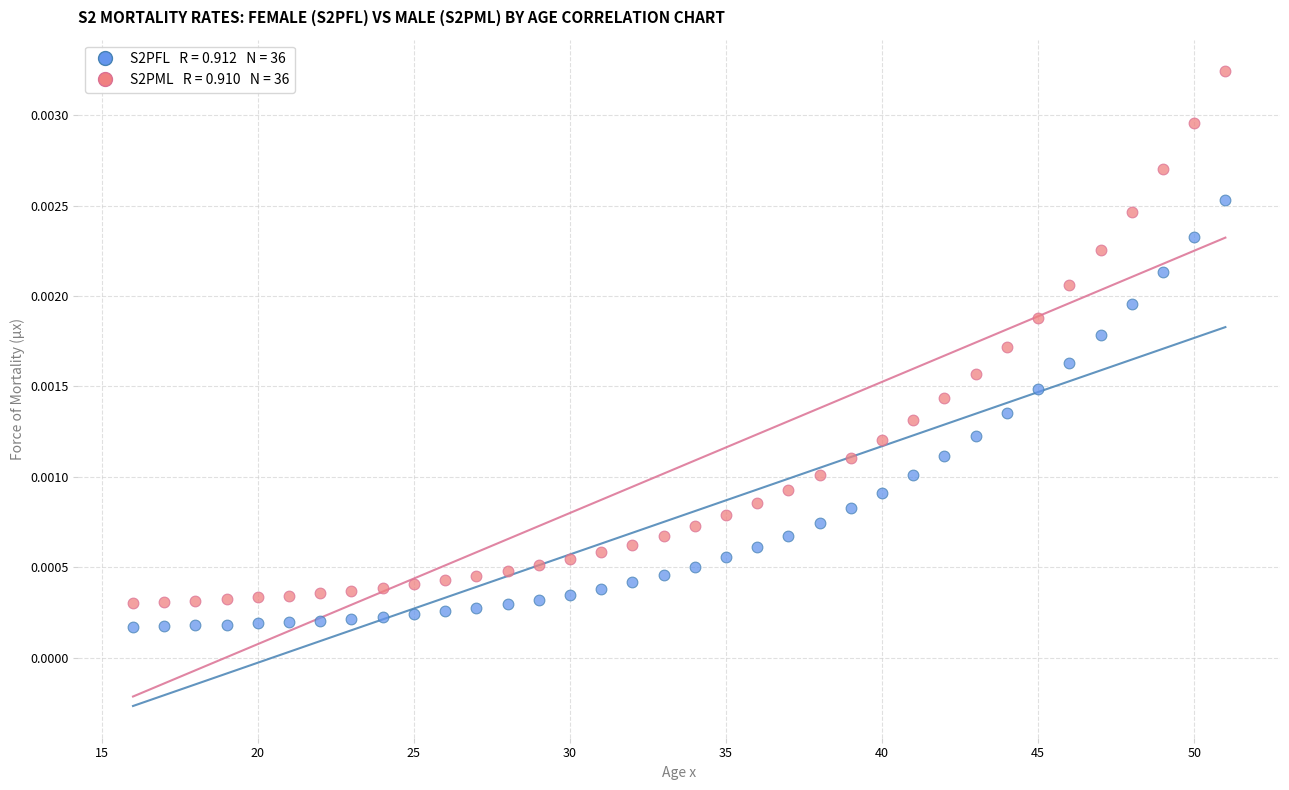

Across all data points, what is the range of X values (max minus min)?

35.0